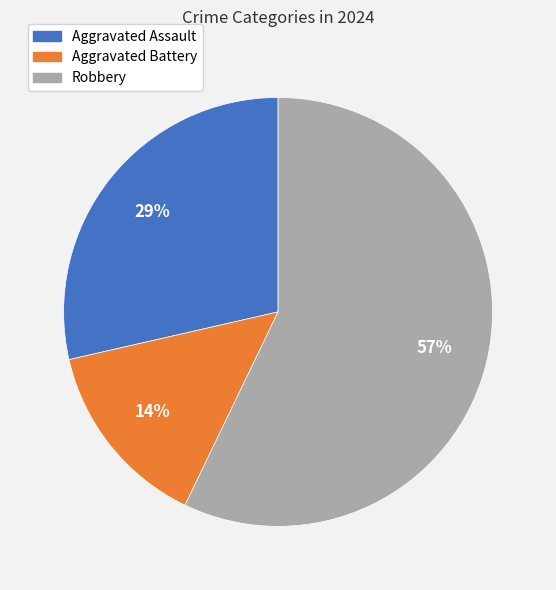

Is it true that Aggravated Battery is 24% of the pie?

False